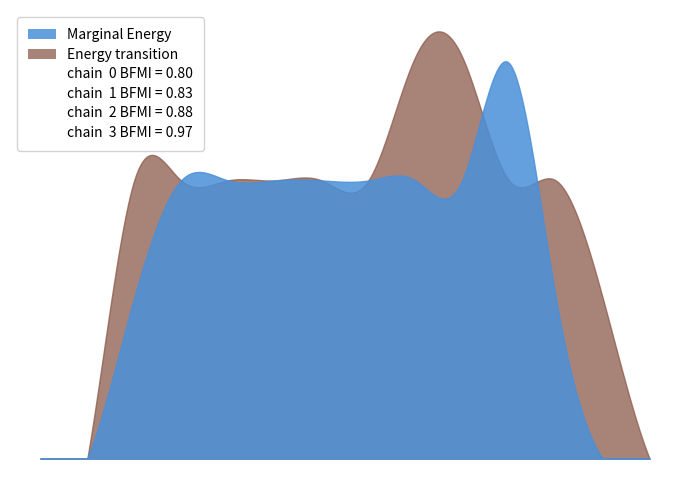

How many data points in Energy transition are above 45?

2